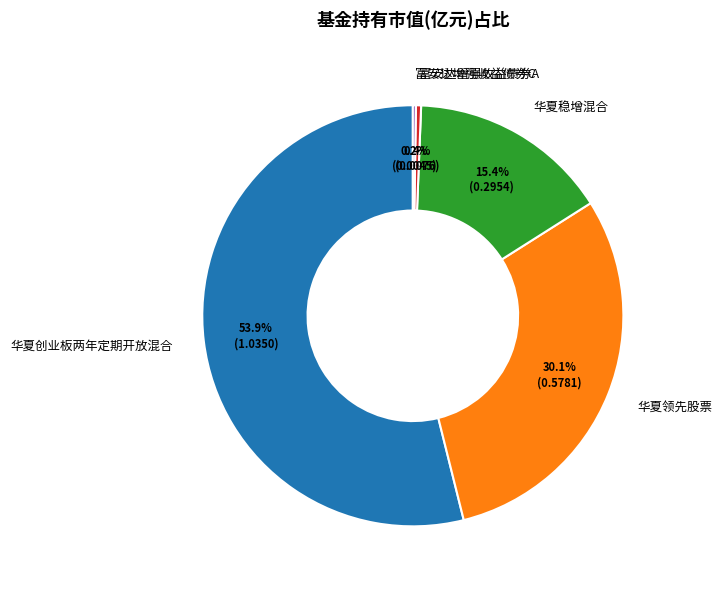

The 华夏创业板两年定期开放混合 slice represents 66% of the pie. True or false?

False